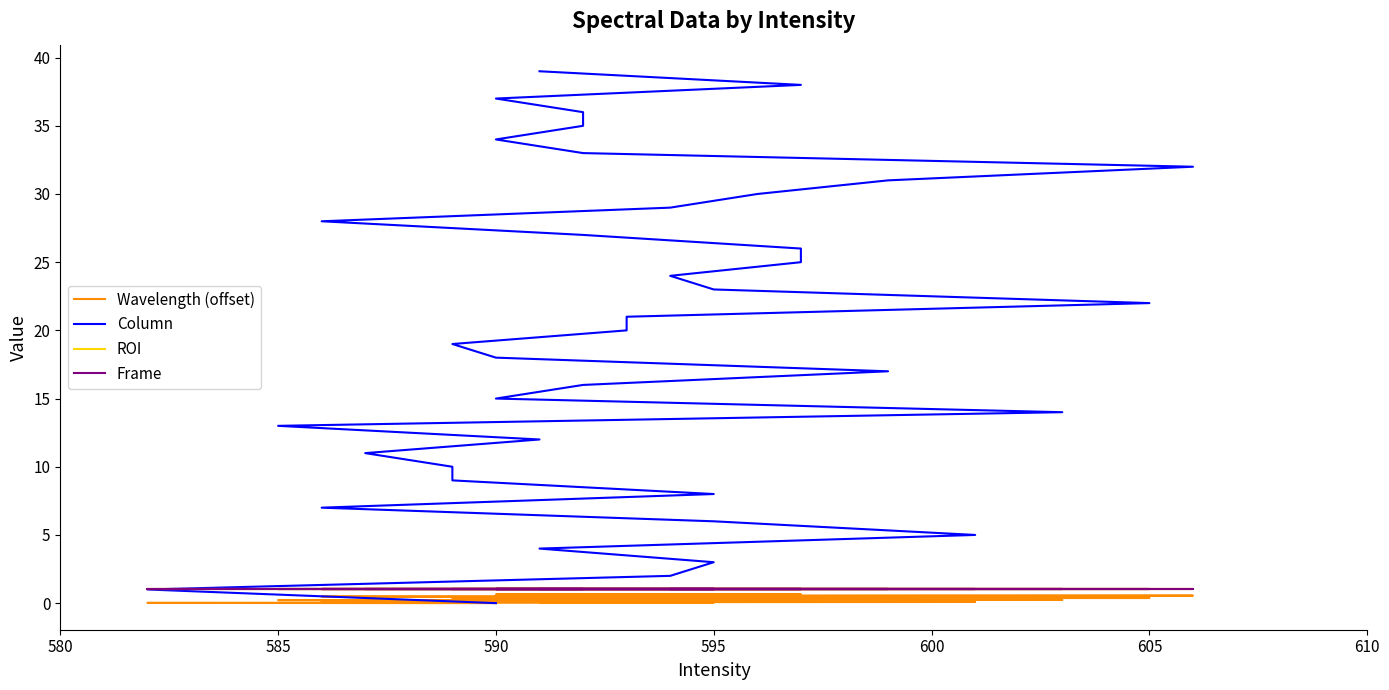

Reading left to right, extract all data points from this chart.

Wavelength (offset): 0.0	0.0	0.0	0.1	0.1	0.1	0.1	0.1	0.1	0.2	0.2	0.2	0.2	0.2	0.2	0.3	0.3	0.3	0.3	0.3	0.3	0.4	0.4	0.4	0.4	0.4	0.4	0.5	0.5	0.5	0.5	0.5	0.5	0.6	0.6	0.6	0.6	0.6	0.6	0.7
Column: 0.0	1.0	2.0	3.0	4.0	5.0	6.0	7.0	8.0	9.0	10.0	11.0	12.0	13.0	14.0	15.0	16.0	17.0	18.0	19.0	20.0	21.0	22.0	23.0	24.0	25.0	26.0	27.0	28.0	29.0	30.0	31.0	32.0	33.0	34.0	35.0	36.0	37.0	38.0	39.0
ROI: 1.0	1.0	1.0	1.0	1.0	1.0	1.0	1.0	1.0	1.0	1.0	1.0	1.0	1.0	1.0	1.0	1.0	1.0	1.0	1.0	1.0	1.0	1.0	1.0	1.0	1.0	1.0	1.0	1.0	1.0	1.0	1.0	1.0	1.0	1.0	1.0	1.0	1.0	1.0	1.0
Frame: 1.0	1.0	1.0	1.0	1.0	1.0	1.0	1.0	1.0	1.0	1.0	1.0	1.0	1.0	1.0	1.0	1.0	1.0	1.0	1.0	1.0	1.0	1.0	1.0	1.0	1.0	1.0	1.0	1.0	1.0	1.0	1.0	1.0	1.0	1.0	1.0	1.0	1.0	1.0	1.0